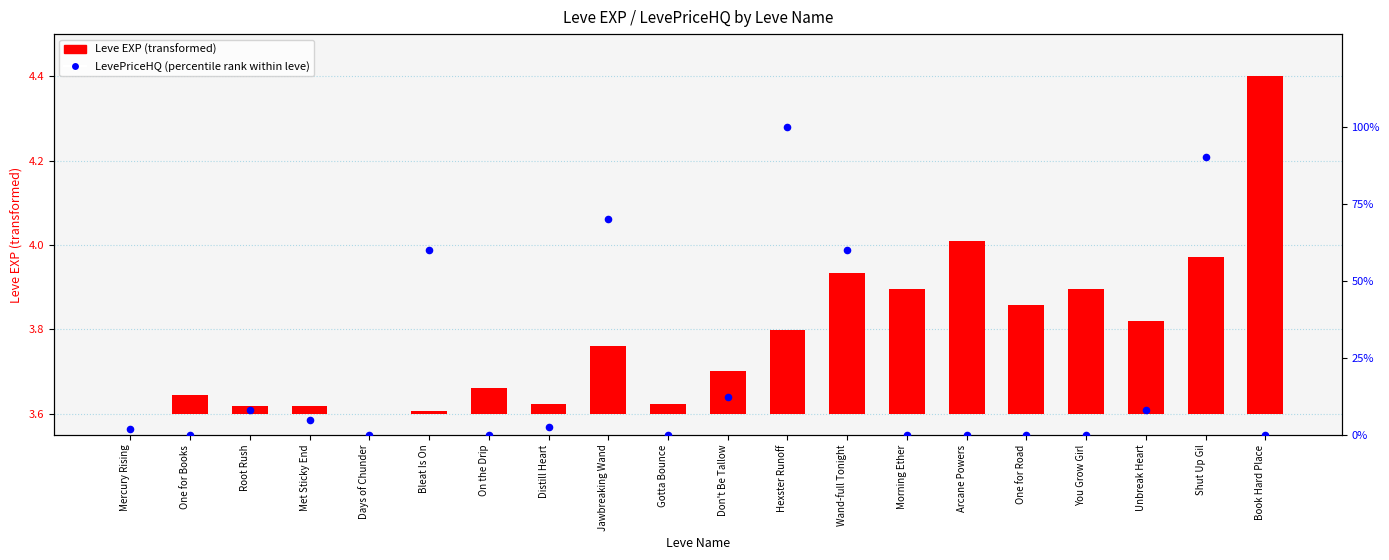

Is the value of LevePriceHQ (percentile rank) at Unbreak Heart greater than the value of Leve EXP (transformed) at You Grow Girl?

Yes